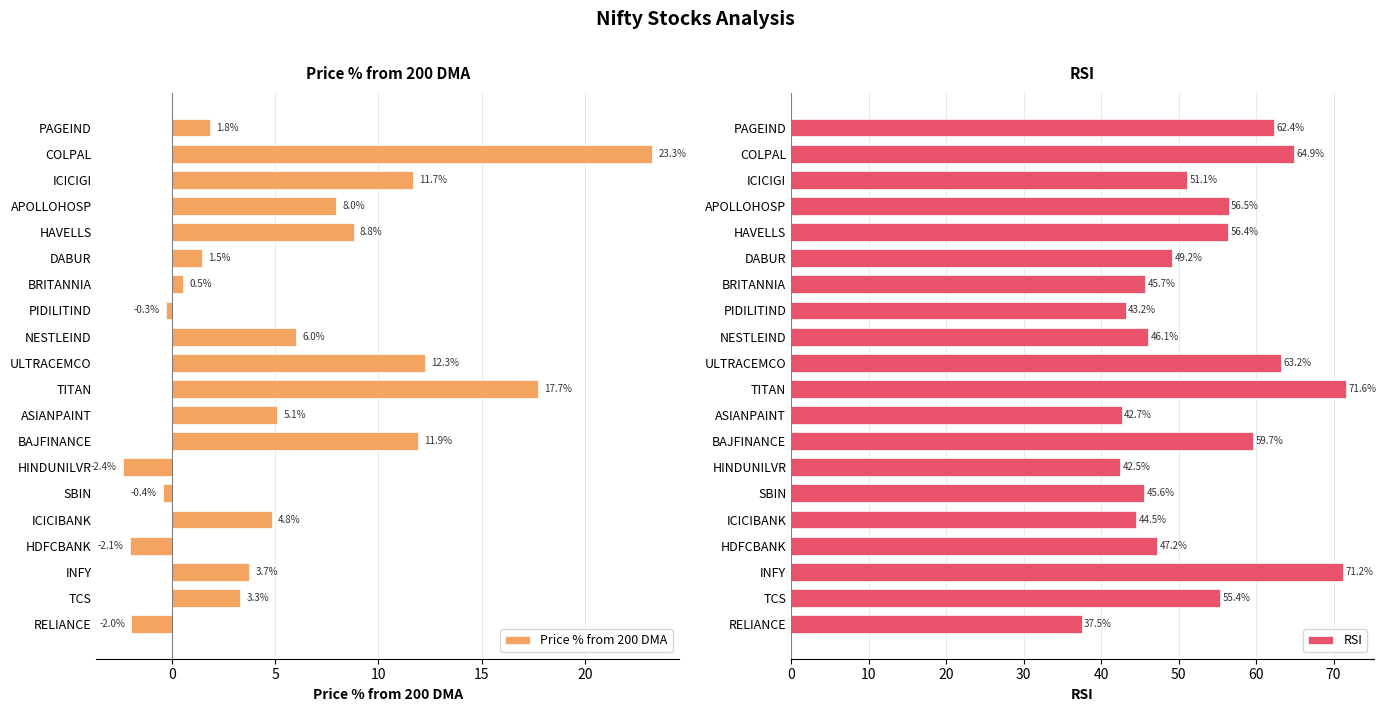

Rank the categories by RSI value from highest to lowest.

TITAN, INFY, COLPAL, ULTRACEMCO, PAGEIND, BAJFINANCE, APOLLOHOSP, HAVELLS, TCS, ICICIGI, DABUR, HDFCBANK, NESTLEIND, BRITANNIA, SBIN, ICICIBANK, PIDILITIND, ASIANPAINT, HINDUNILVR, RELIANCE